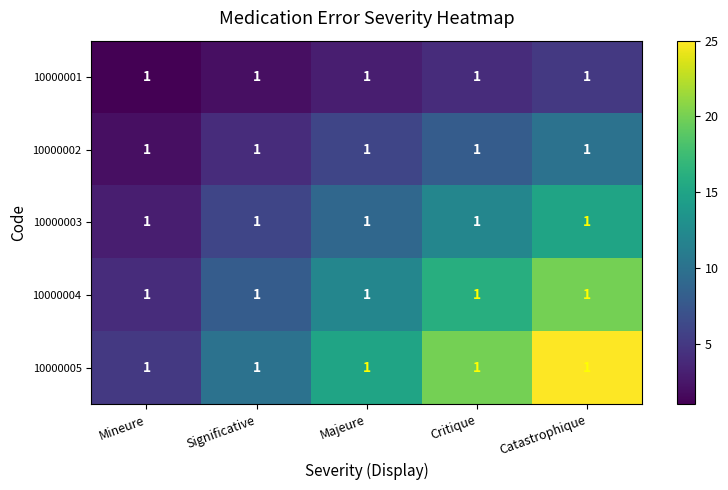

Reading left to right, transcribe all the data shown in this chart.

10000001: Mineure=1	Significative=1	Majeure=1	Critique=1	Catastrophique=1
10000002: Mineure=1	Significative=1	Majeure=1	Critique=1	Catastrophique=1
10000003: Mineure=1	Significative=1	Majeure=1	Critique=1	Catastrophique=1
10000004: Mineure=1	Significative=1	Majeure=1	Critique=1	Catastrophique=1
10000005: Mineure=1	Significative=1	Majeure=1	Critique=1	Catastrophique=1